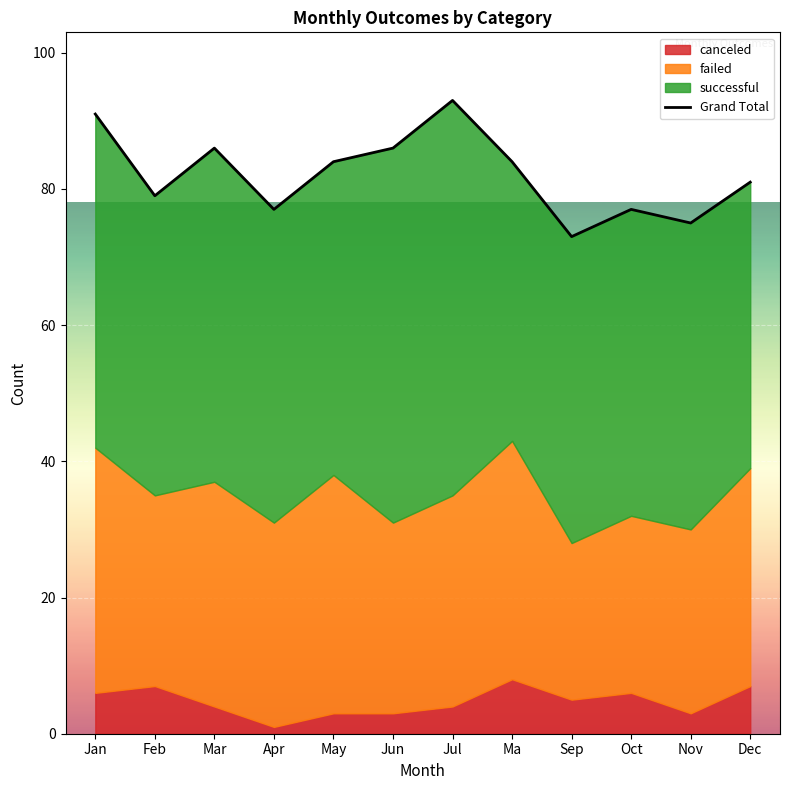

Count the number of categories in the chart.

12